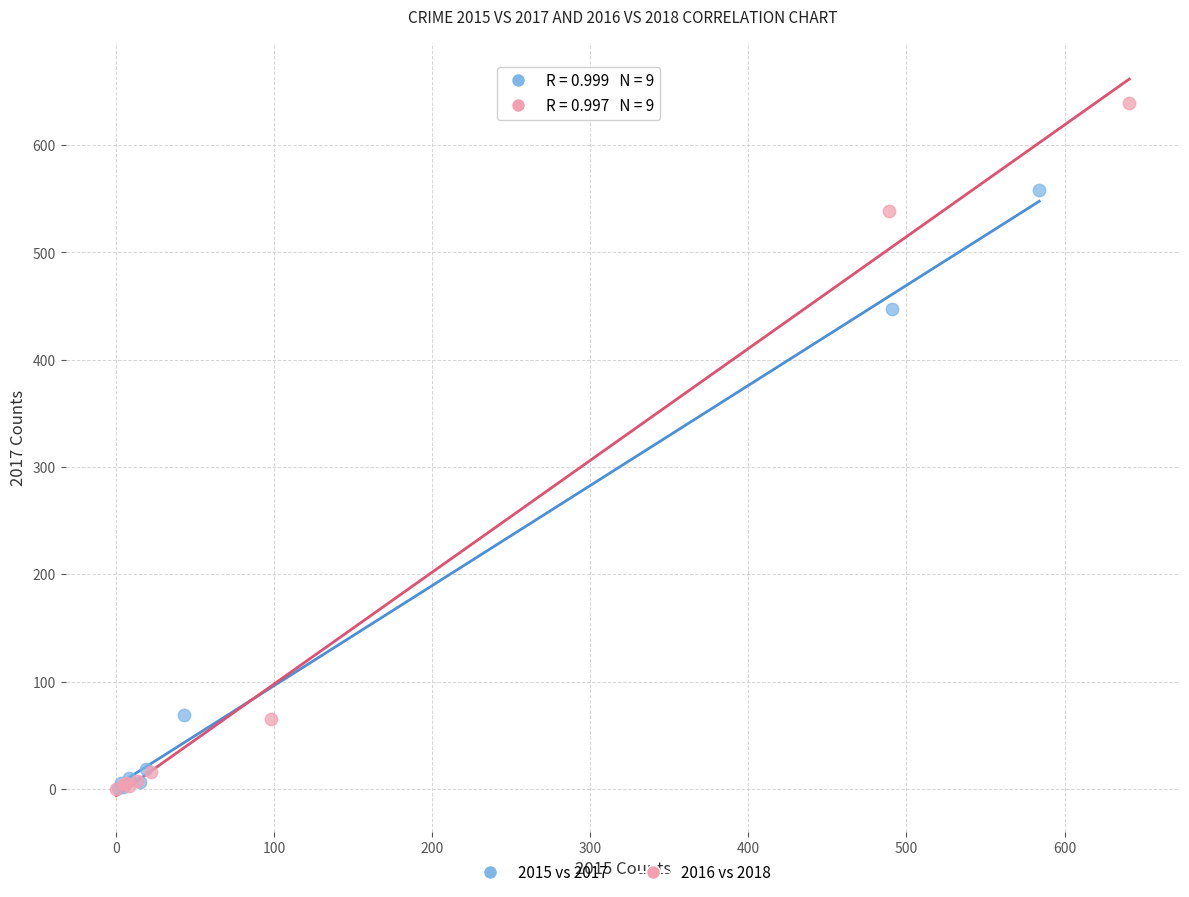

Which series contains the highest Y value?

2016 vs 2018